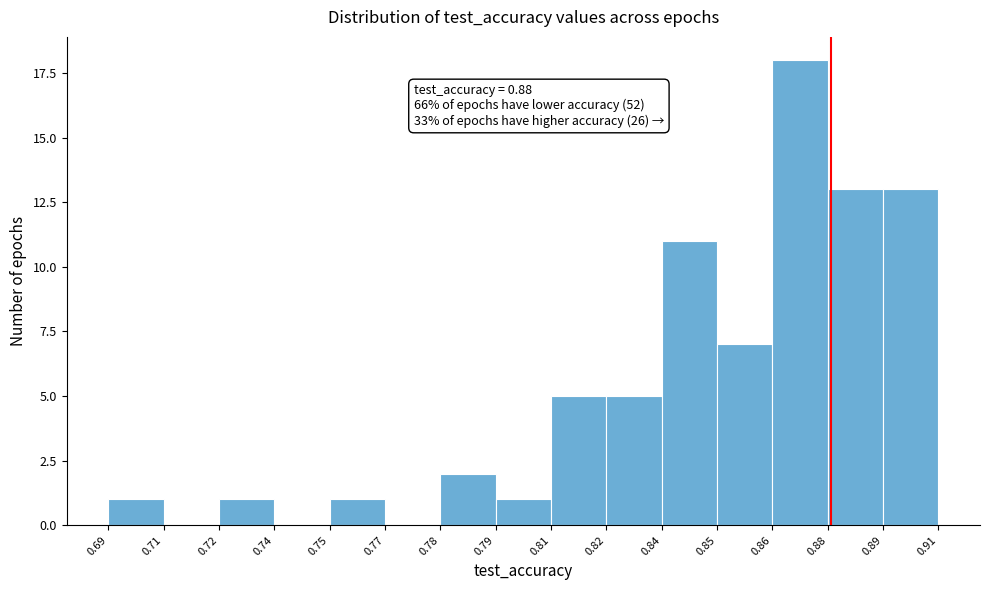

Reading left to right, what are all the values shown in this chart?

0.69=1	0.71=0	0.72=1	0.74=0	0.75=1	0.77=0	0.78=2	0.79=1	0.81=5	0.82=5	0.84=11	0.85=7	0.86=18	0.88=13	0.89=13